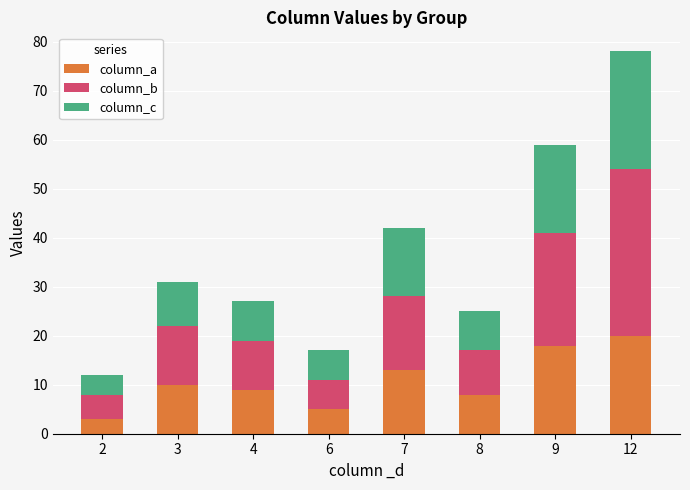

At which category is the sum across all series the highest?

12